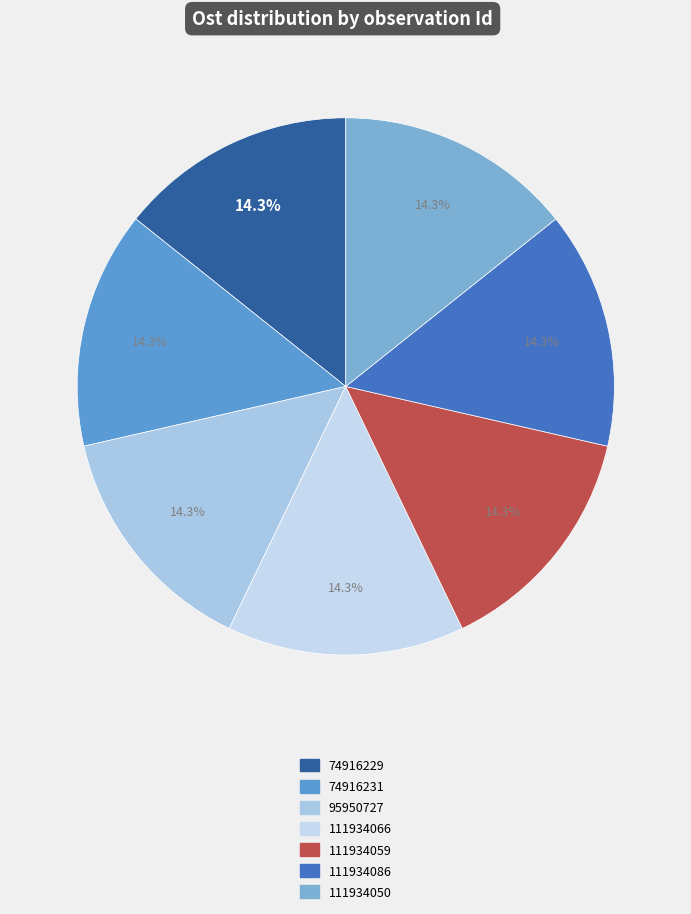

Between 111934066 and 111934086, which is larger?

111934086